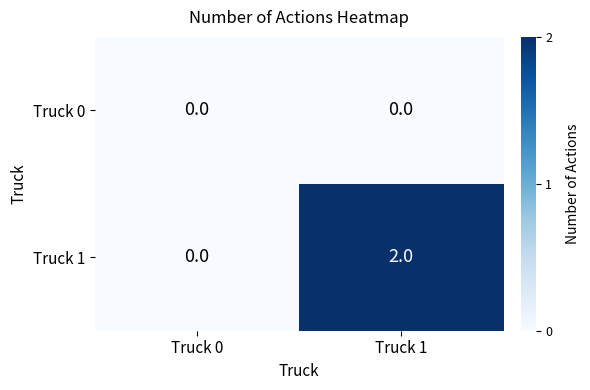

Reading left to right, what are all the values shown in this chart?

Truck 0: Truck 0=0	Truck 1=0
Truck 1: Truck 0=0	Truck 1=2